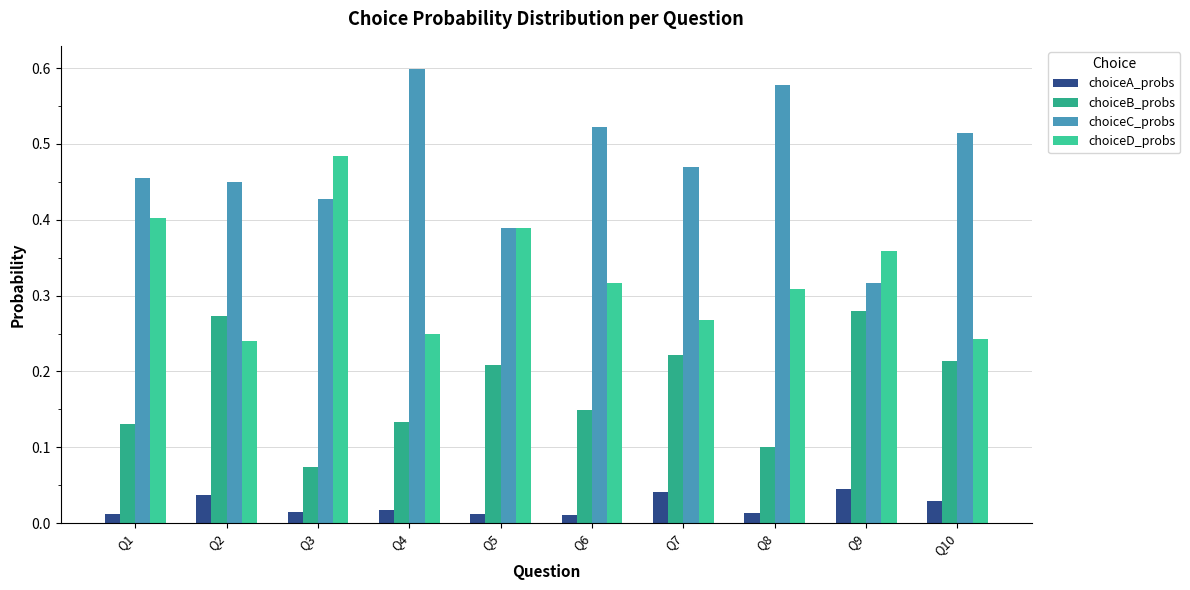

Are the bars grouped side by side (vs. stacked)?

Yes